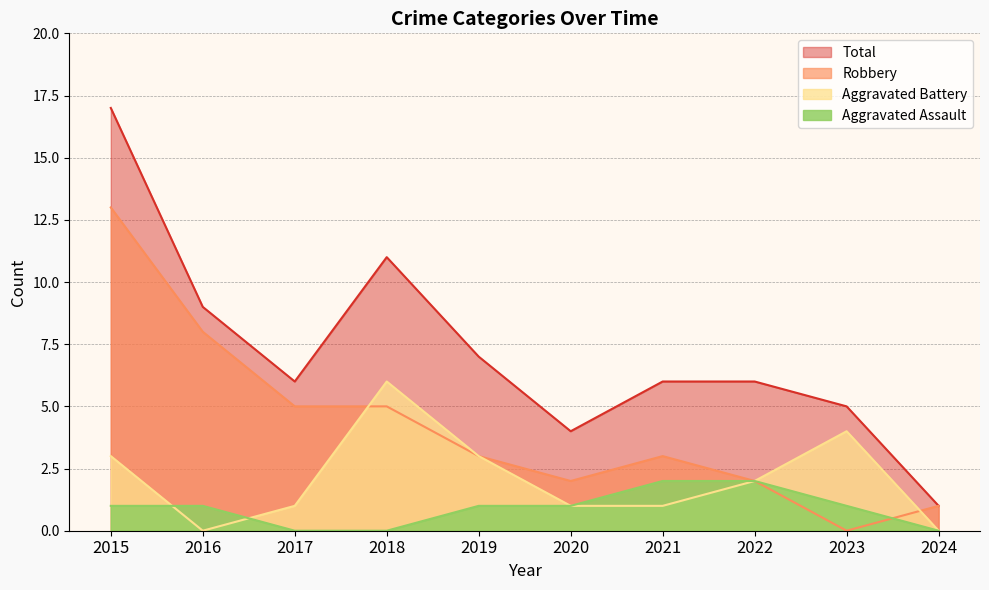

How many categories are shown in the chart?

10